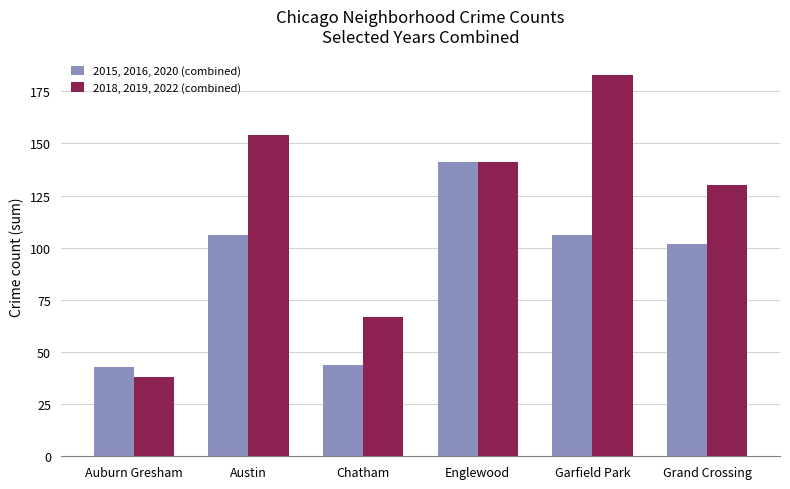

Which category has the highest value in the 2015, 2016, 2020 (combined) series?

Englewood